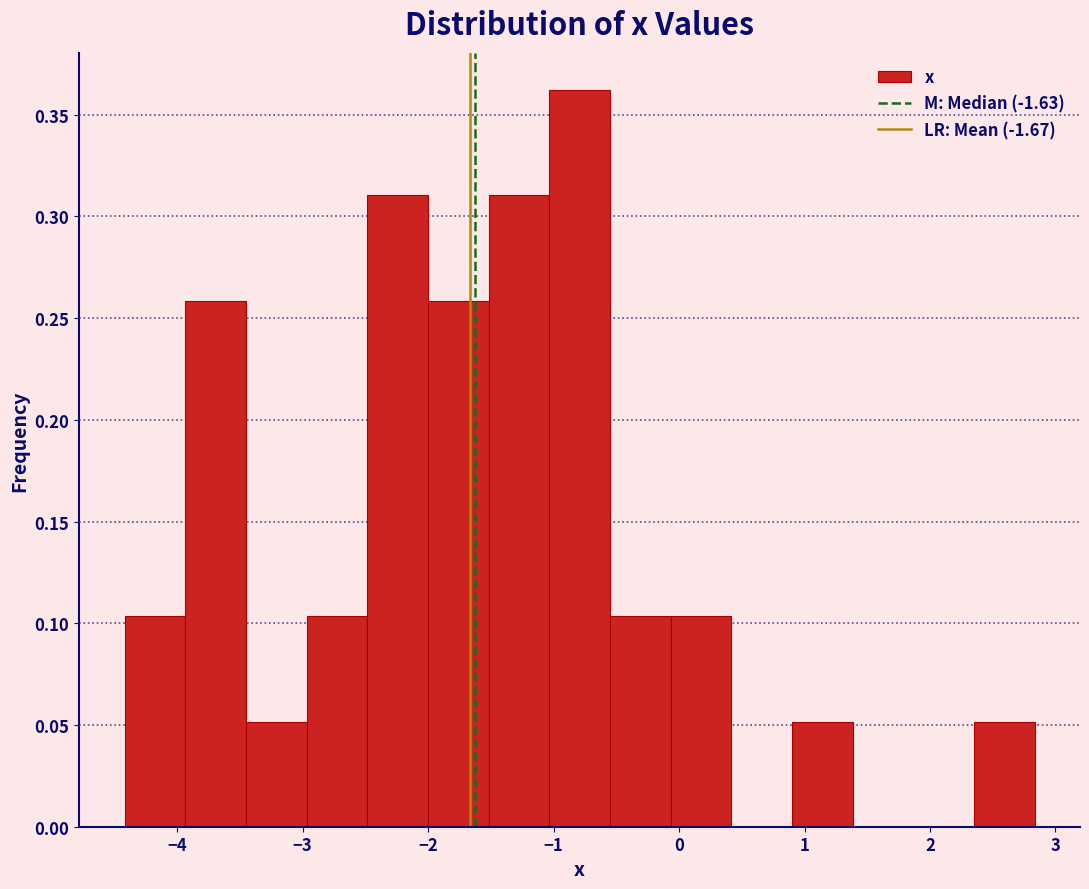

What is the height of the bar covering -4.4 to -3.9 on the x-axis? Neither the bar edges nor the heights are printed on the chart, so give them approximately, as read against the axes.

0.105